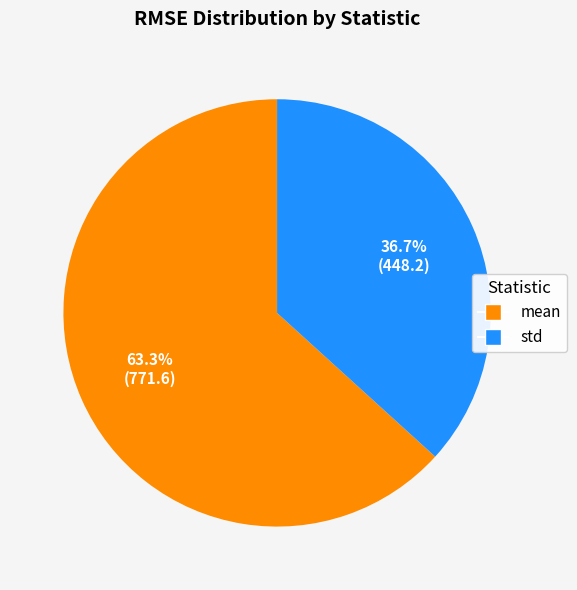

True or false: std accounts for 30% of the total.

False